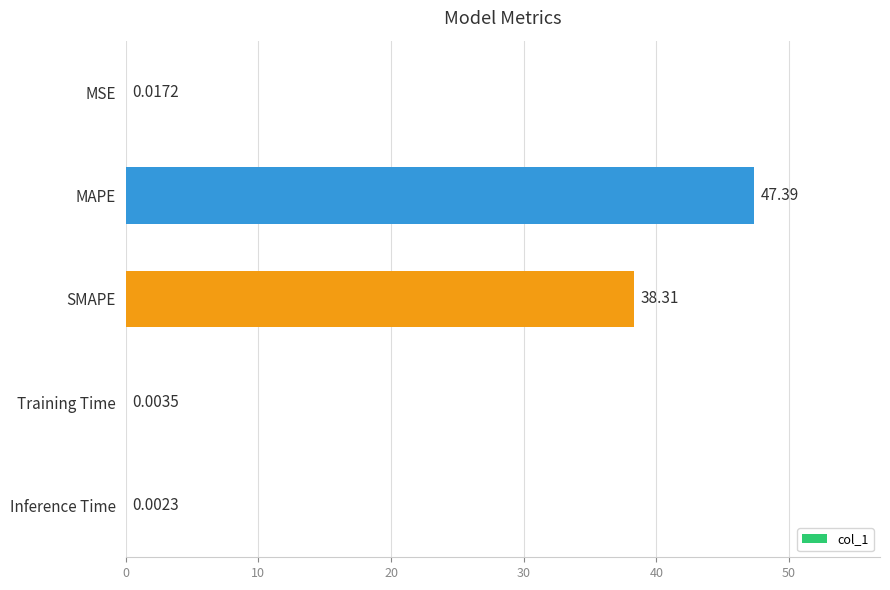

Which category has the highest value across all series?

MAPE